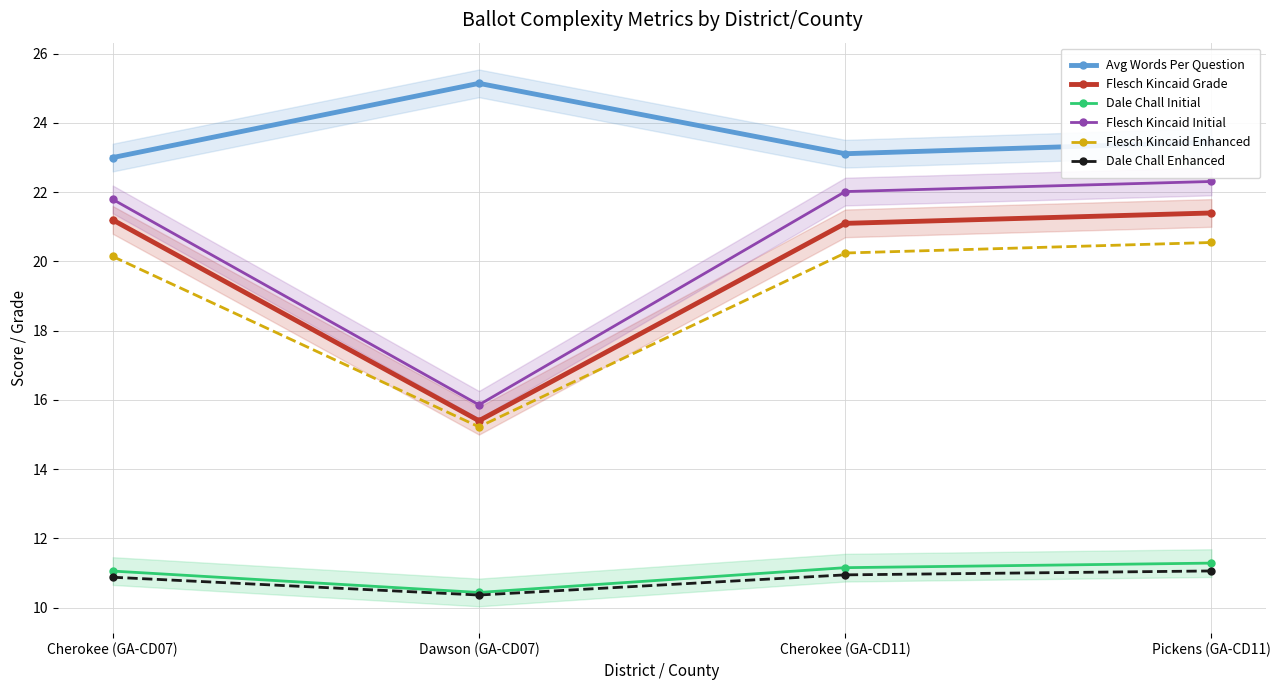

At how many categories does at least one series exceed 10?

4